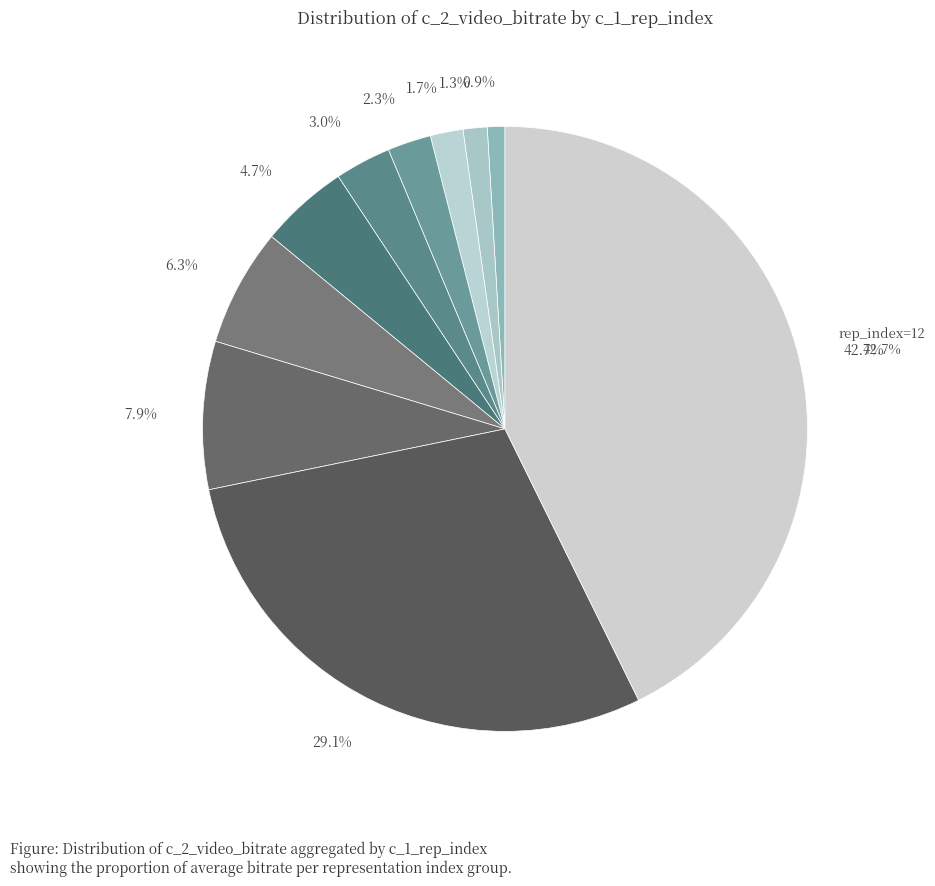

Rank the categories by value from highest to lowest.

rep_index=12, rep_index=11, rep_index=7, rep_index=6, rep_index=5, rep_index=4, rep_index=3, rep_index=2, rep_index=1, rep_index=0